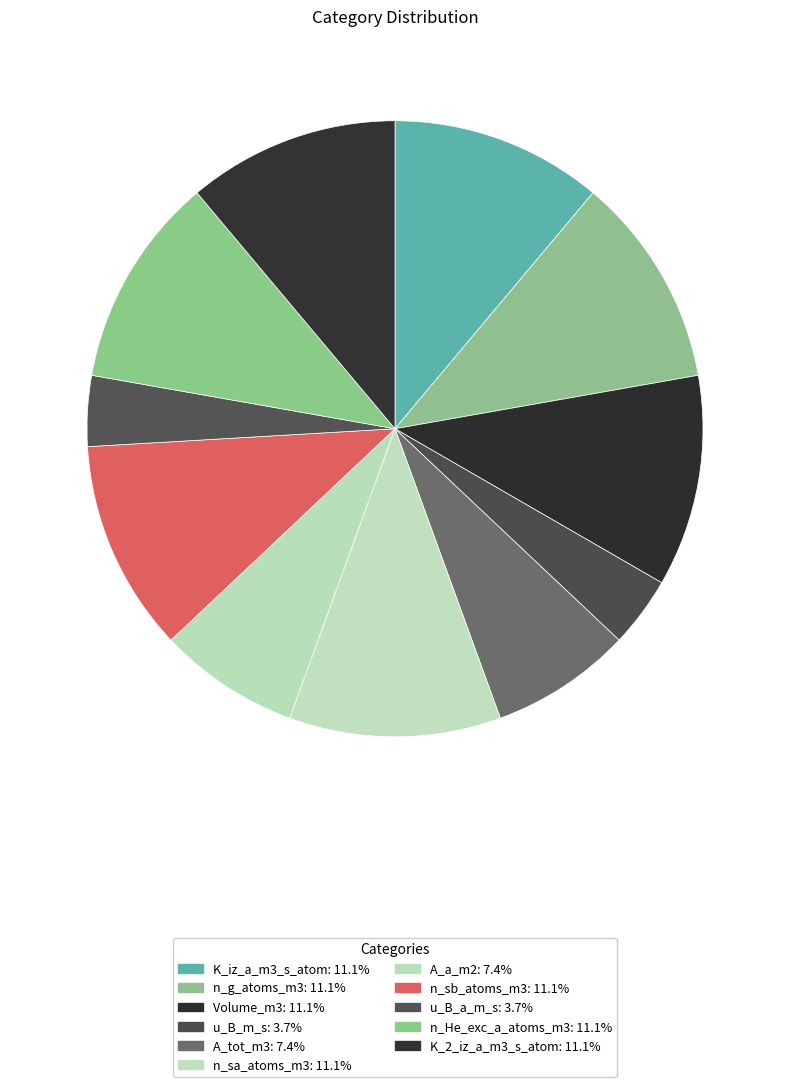

Does K_2_iz_a_m3_s_atom account for over 50% of the chart?

No